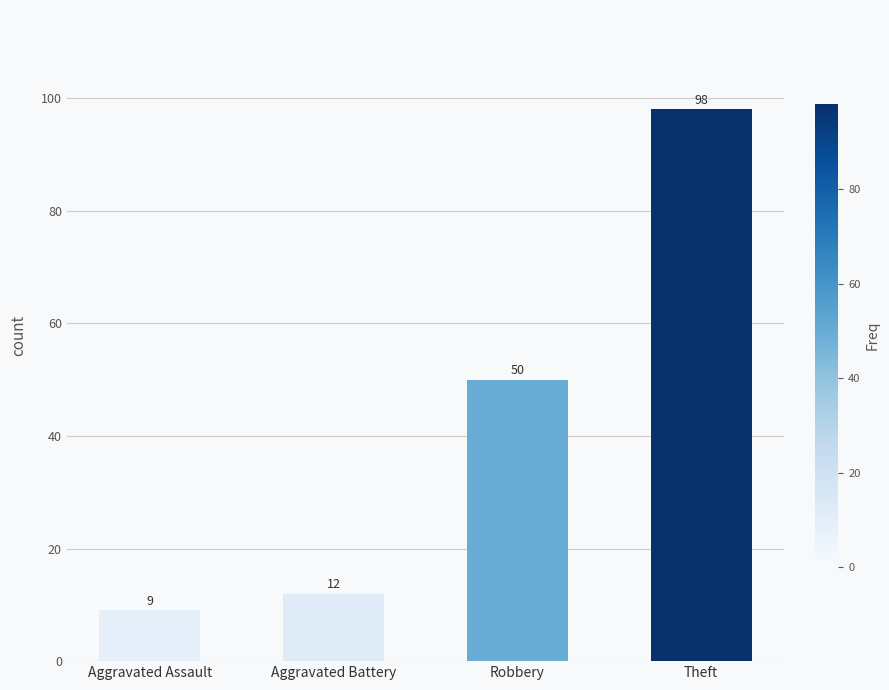

What is the change in value from Aggravated Assault to Robbery?

+41